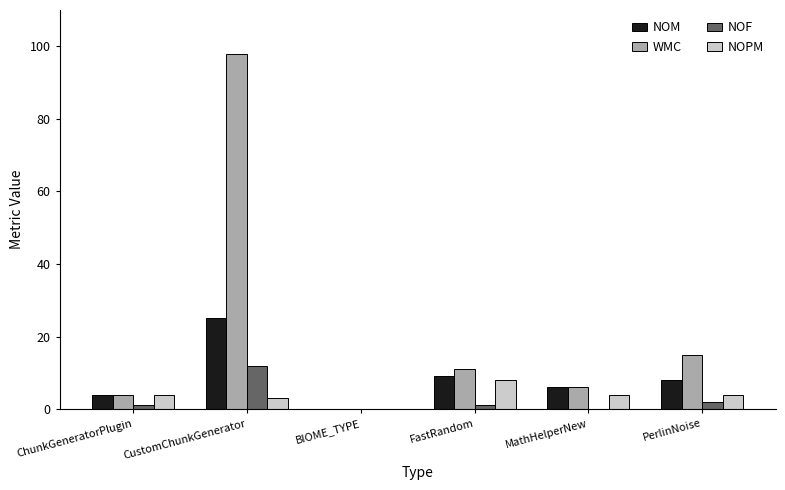

The value of NOF at MathHelperNew is 0. True or false?

True